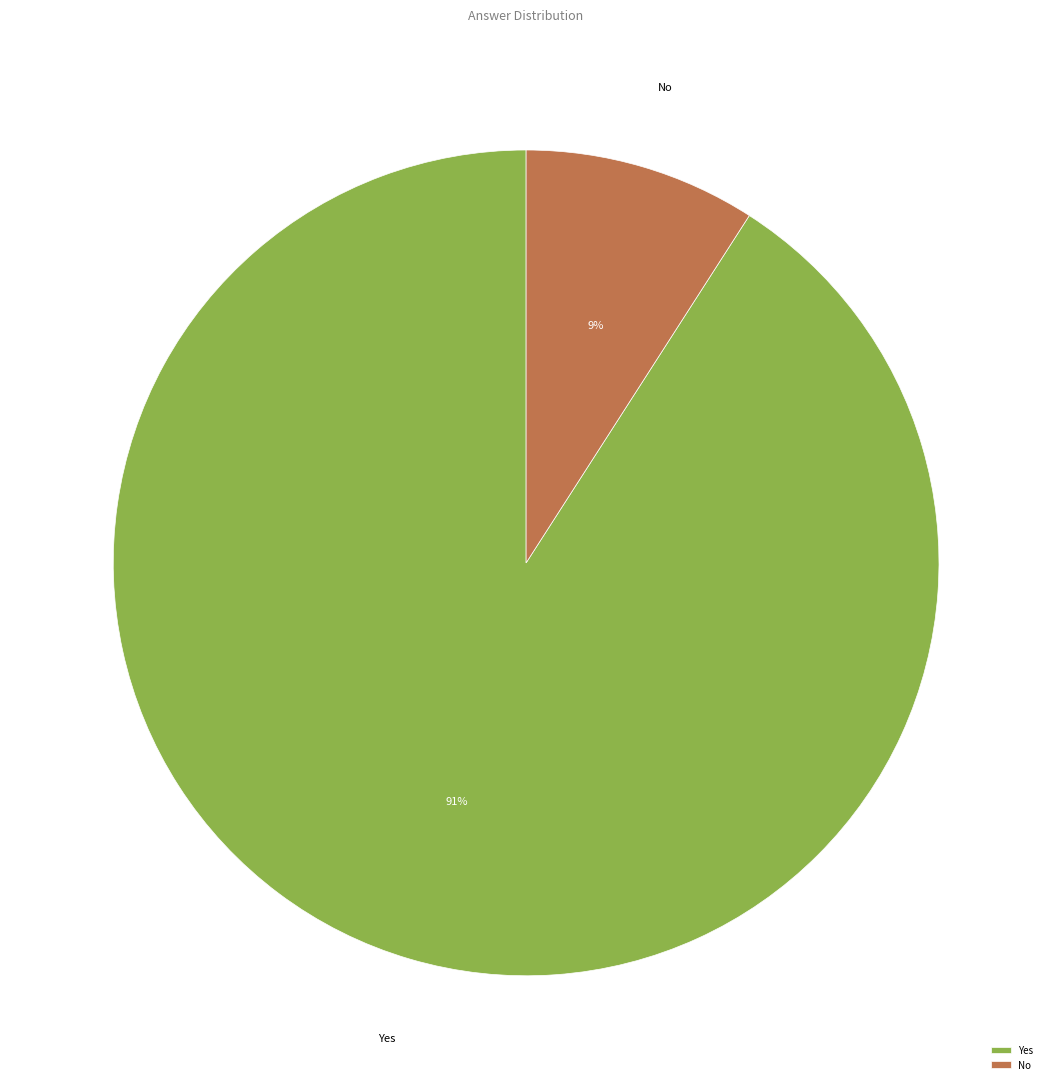

The No slice represents 9% of the pie. True or false?

True